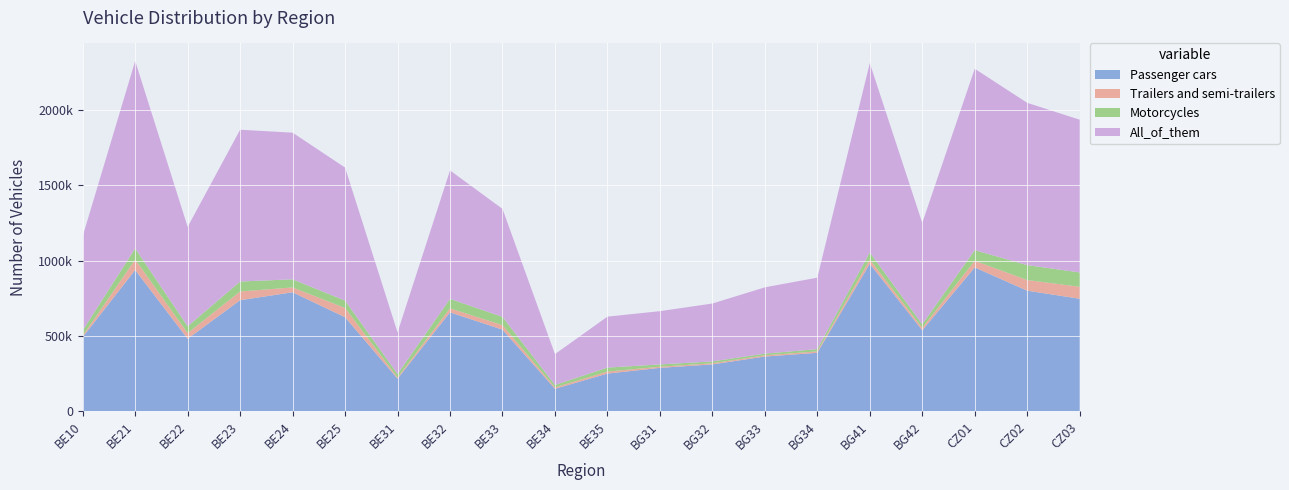

Reading left to right, transcribe all the data shown in this chart.

Passenger cars: 492459	938616	480947	737568	790103	624394	215632	656873	541949	148387	249889	287715	310861	362918	387732	980047	537490	955415	800800	747251
Trailers and semi-trailers: 9093	69386	37943	58045	32186	61551	8322	26687	29861	9578	13209	7575	7515	8194	9667	27841	16400	44365	70743	79678
Motorcycles: 34982	73940	44906	66143	54006	48778	22682	62793	54927	15988	26449	15115	12151	11222	14898	47454	23471	70585	99172	95189
All_of_them: 626661	1245940	661283	1009009	974810	884507	276930	853931	717898	205059	338626	354205	384948	440730	475014	1258263	674283	1205751	1078800	1015336